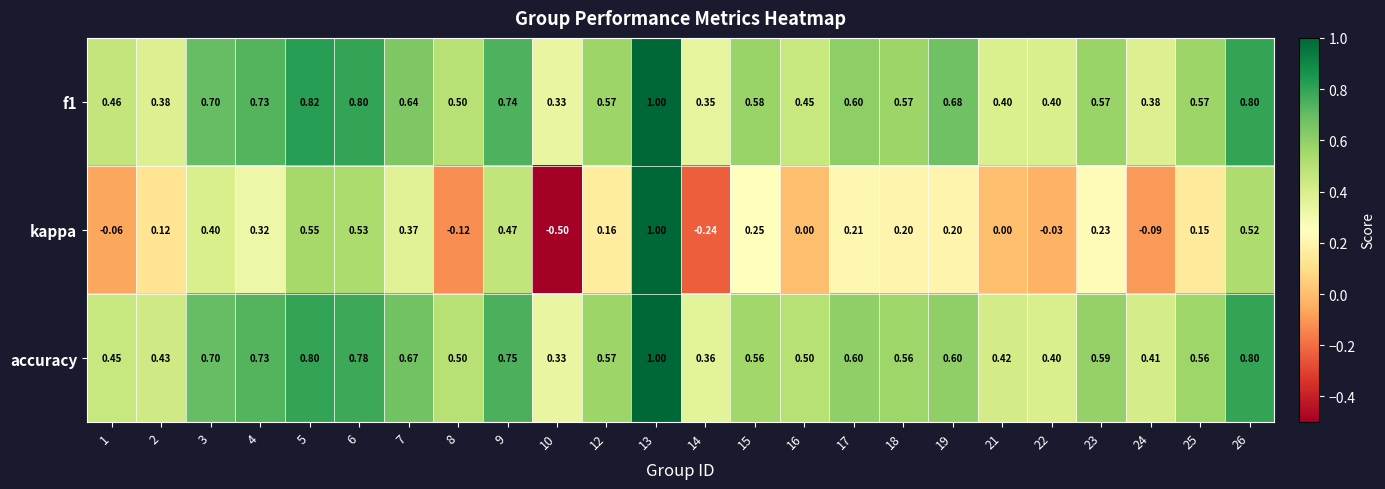

What is the difference between the highest and lowest values at 18?

0.4